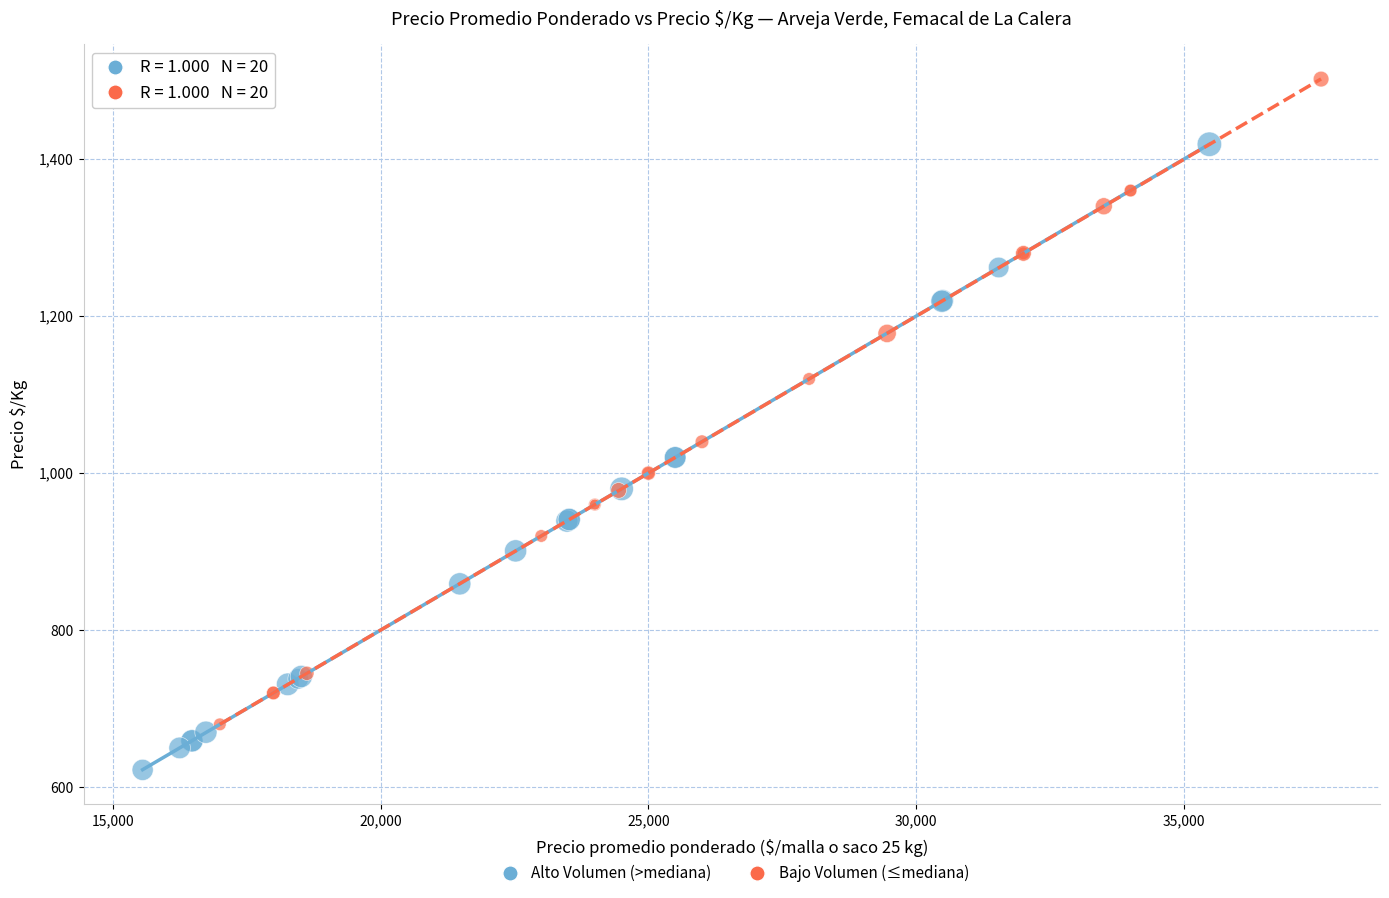

Which series has the widest spread of Y values?

Bajo Volumen (≤mediana)